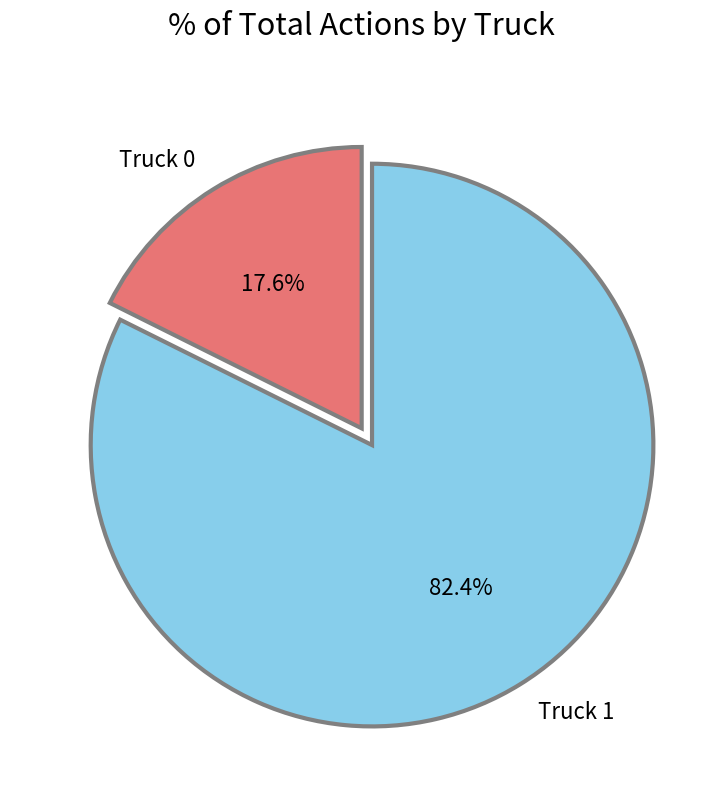

Rank the categories by value from lowest to highest.

Truck 0, Truck 1